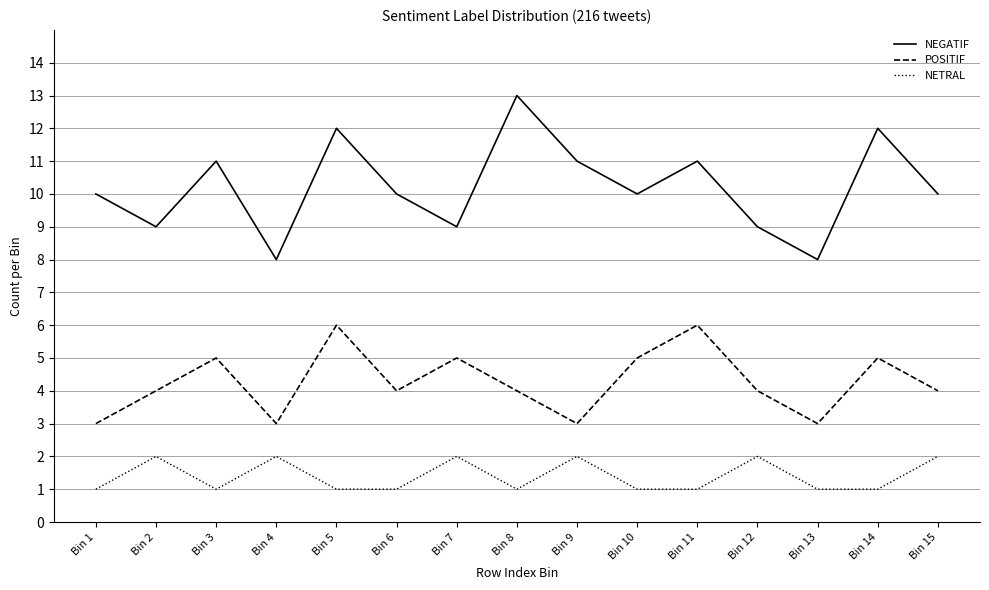

How many interior local valleys does the POSITIF series have?

4